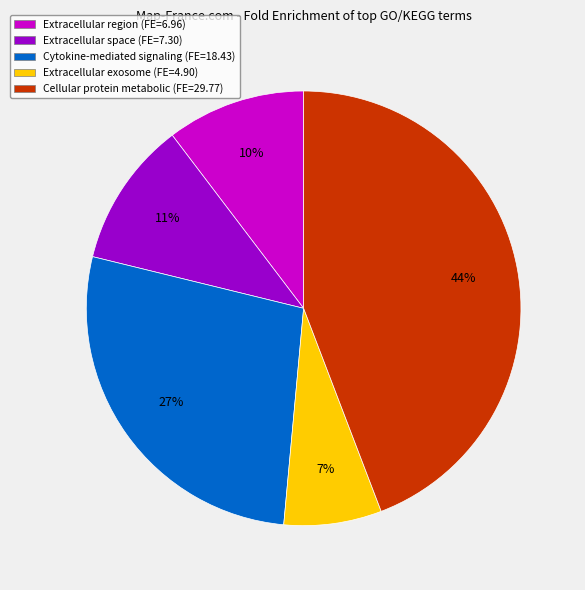

The Cellular protein metabolic (FE=29.77) slice represents 36% of the pie. True or false?

False